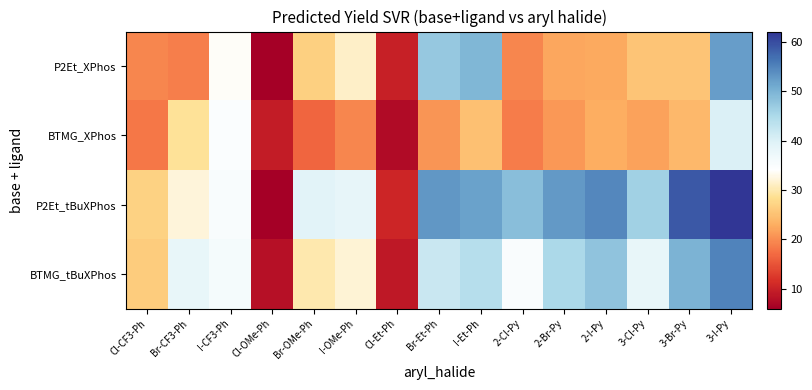

What is the total value across all series at Cl-CF3-Ph?

90.8